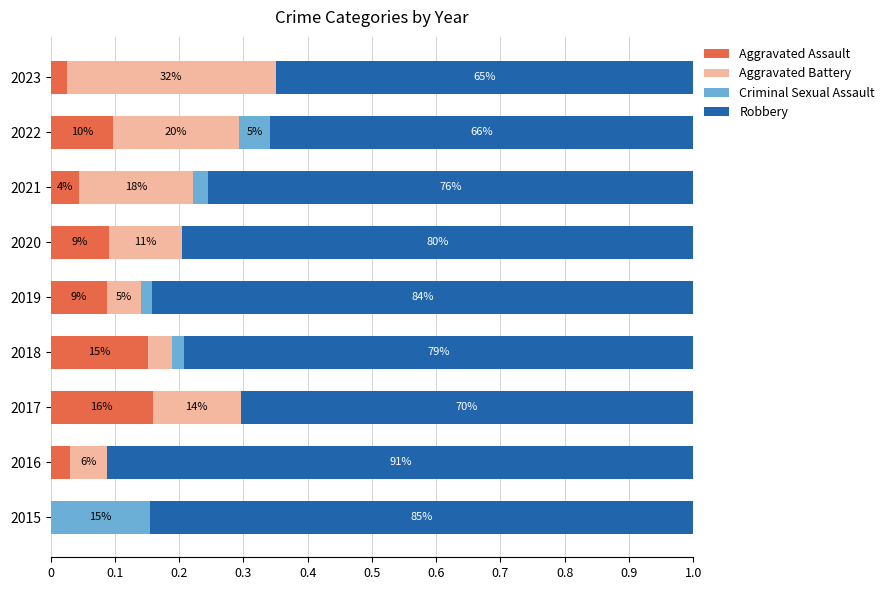

What are all the series names shown in the legend?

Aggravated Assault, Aggravated Battery, Criminal Sexual Assault, Robbery